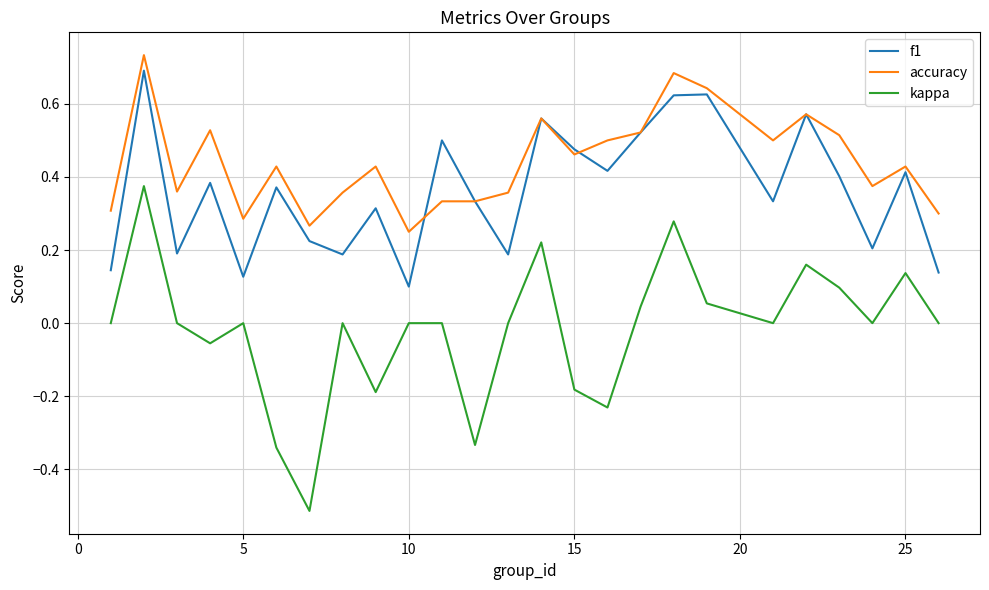

Rank the series by their average value, from highest to lowest.

accuracy, f1, kappa